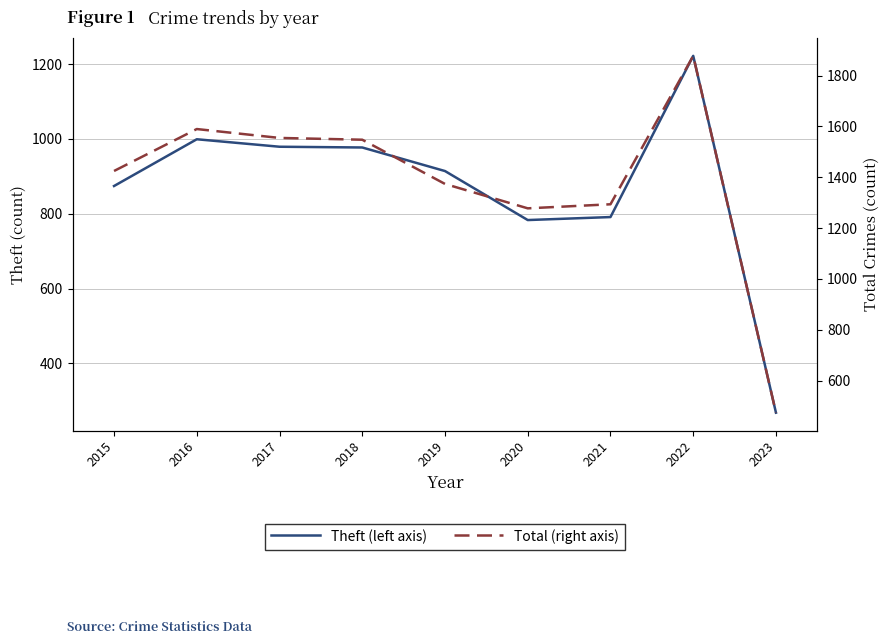

True or false: Theft (left axis) has a value of 606 at 2018.

False